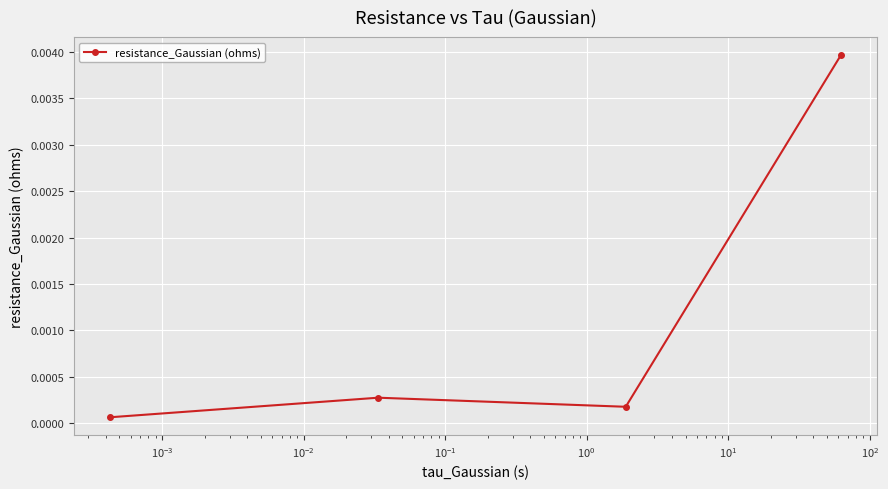

True or false: there are more than 2 points higher than both neighbors.

False